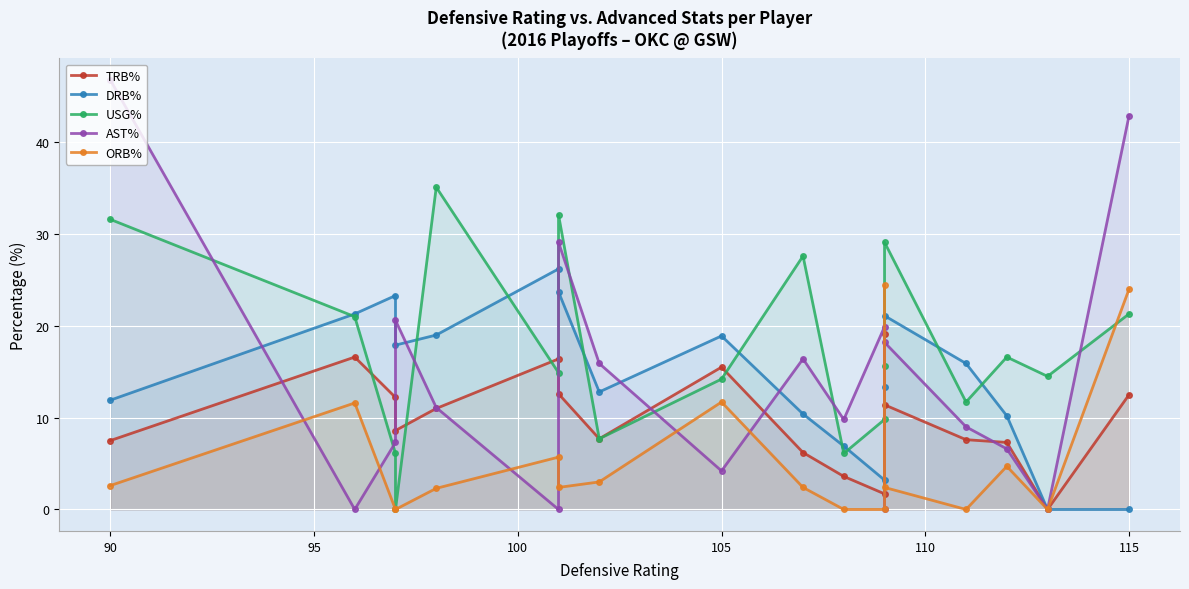

What is the difference between the maximum and second lowest values in the TRB% series?

17.4